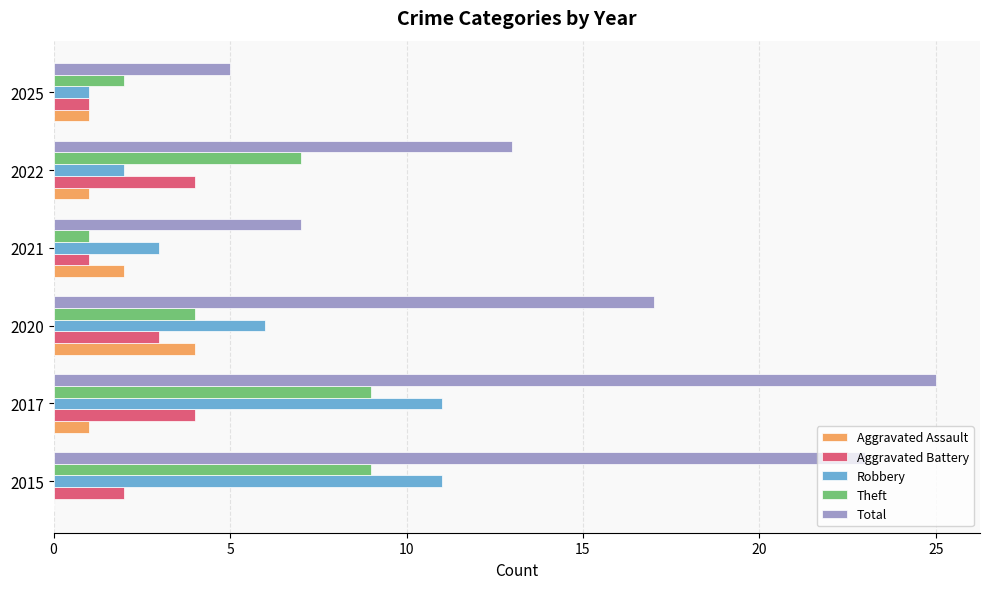

What is the sum of all Robbery values?

34